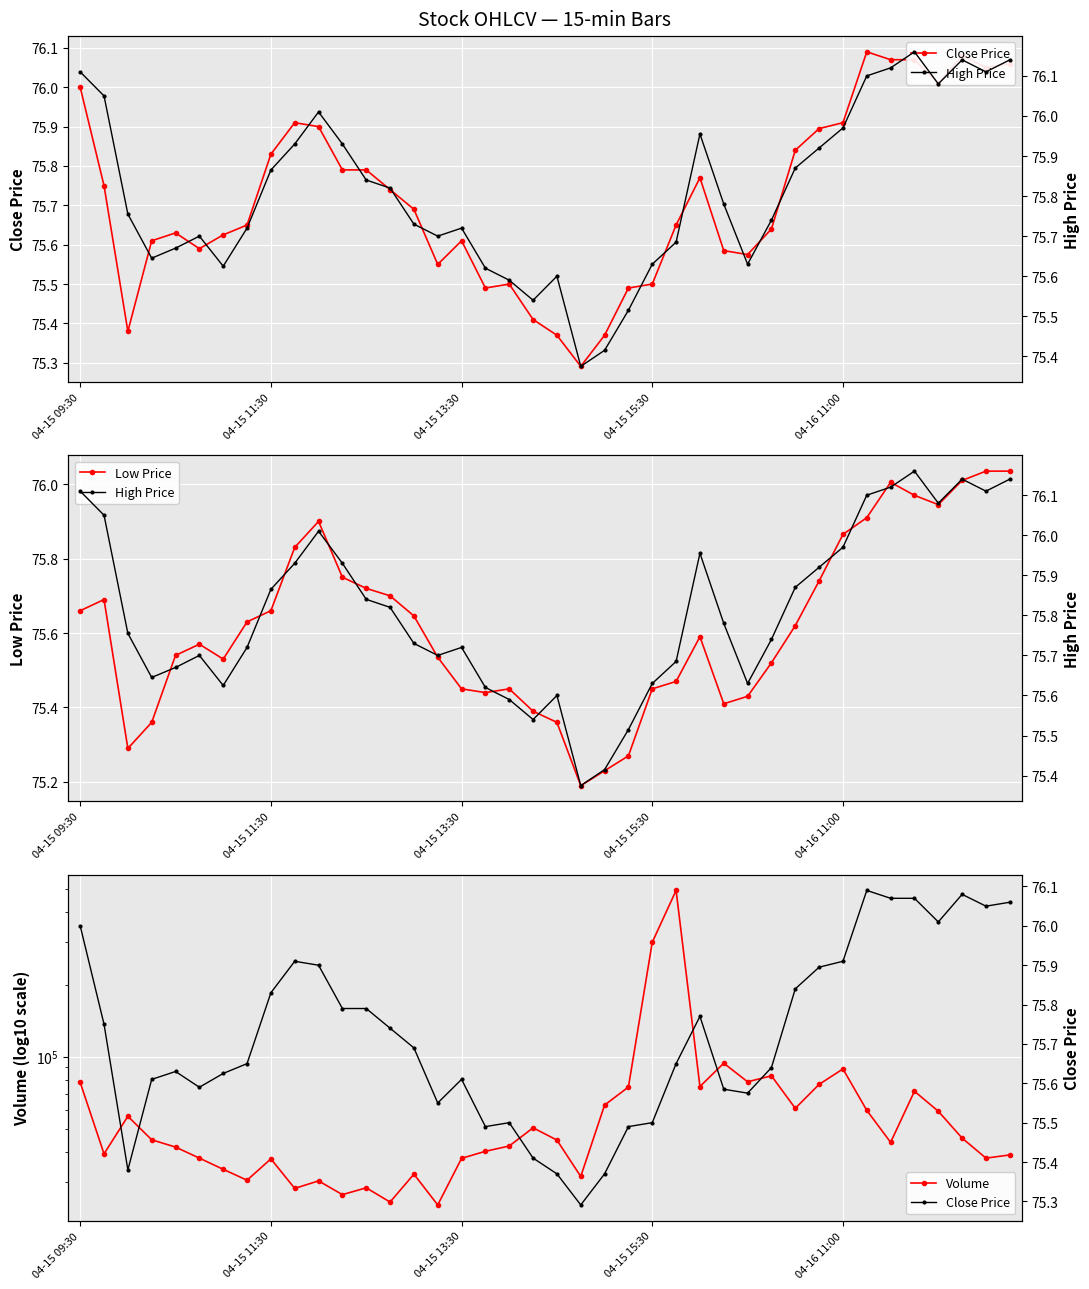

True or false: Volume has a value of 38884.4 at 30.

False